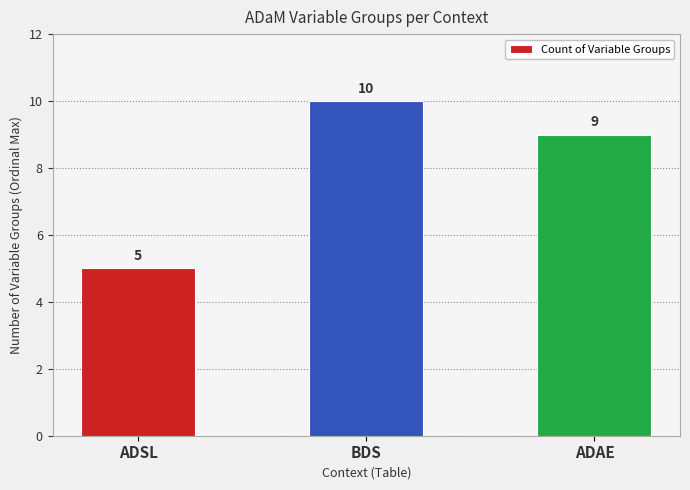

Reading left to right, what are all the values shown in this chart?

5	10	9